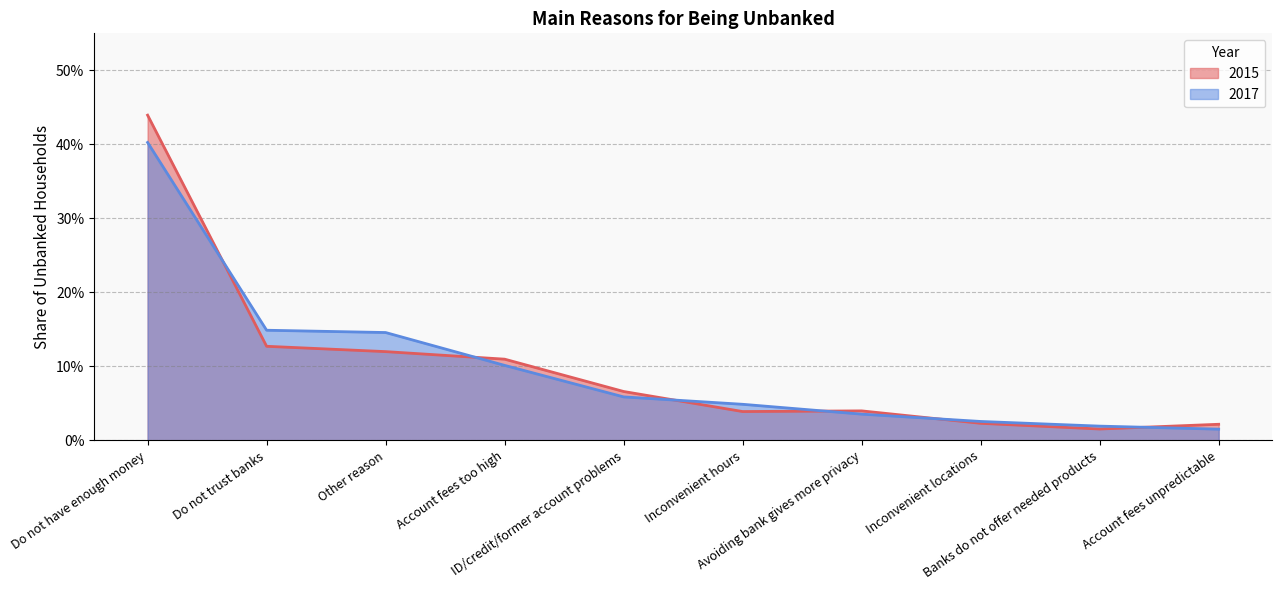

How many series are shown in this chart?

2